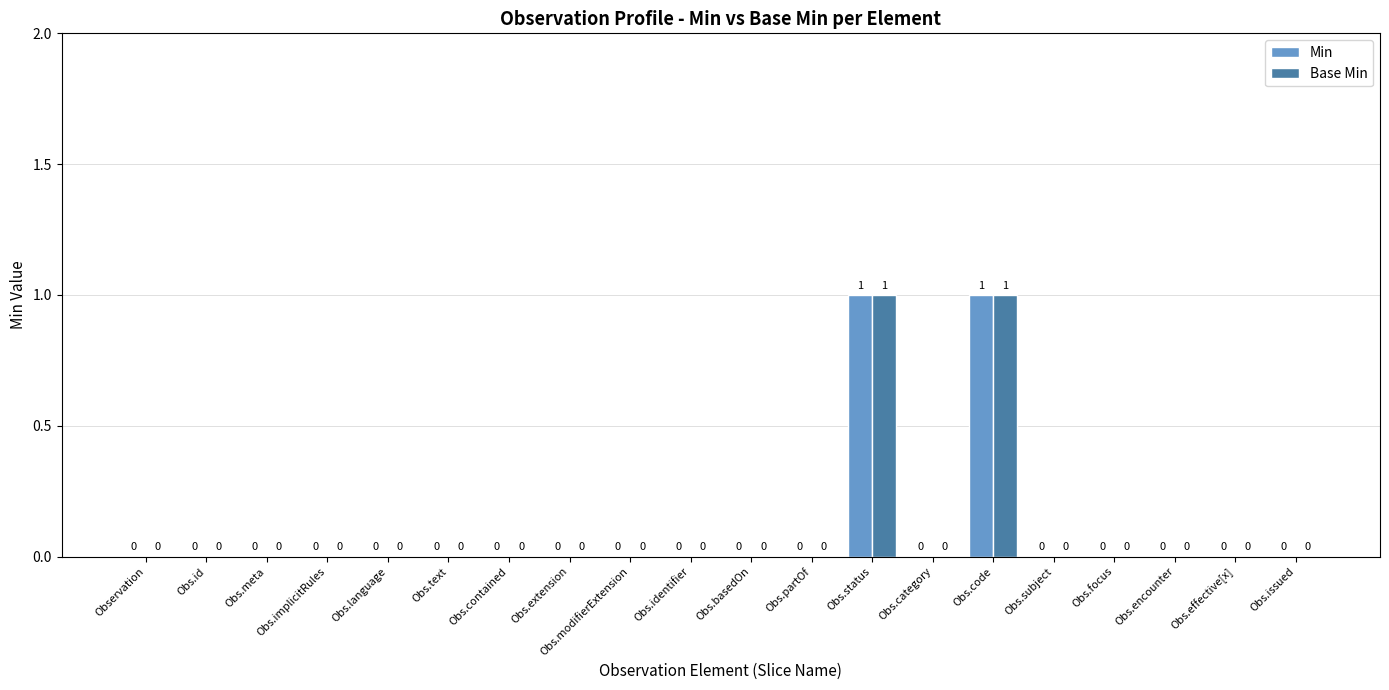

True or false: Base Min has a value of 0 at Obs.encounter.

True